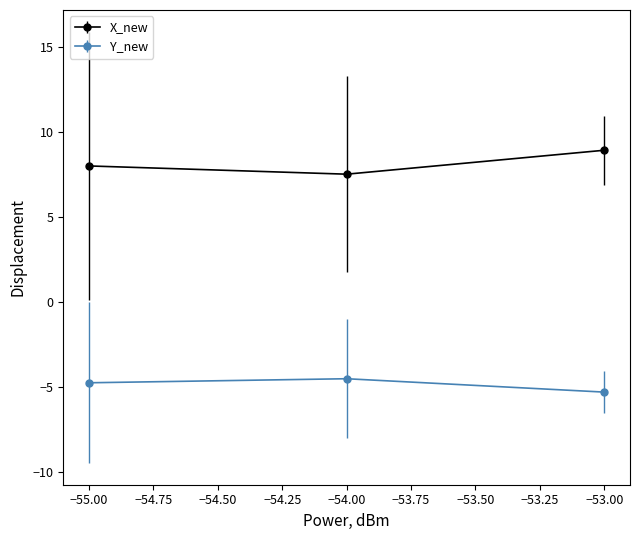

What is the sum of all Y_new values?

-14.6